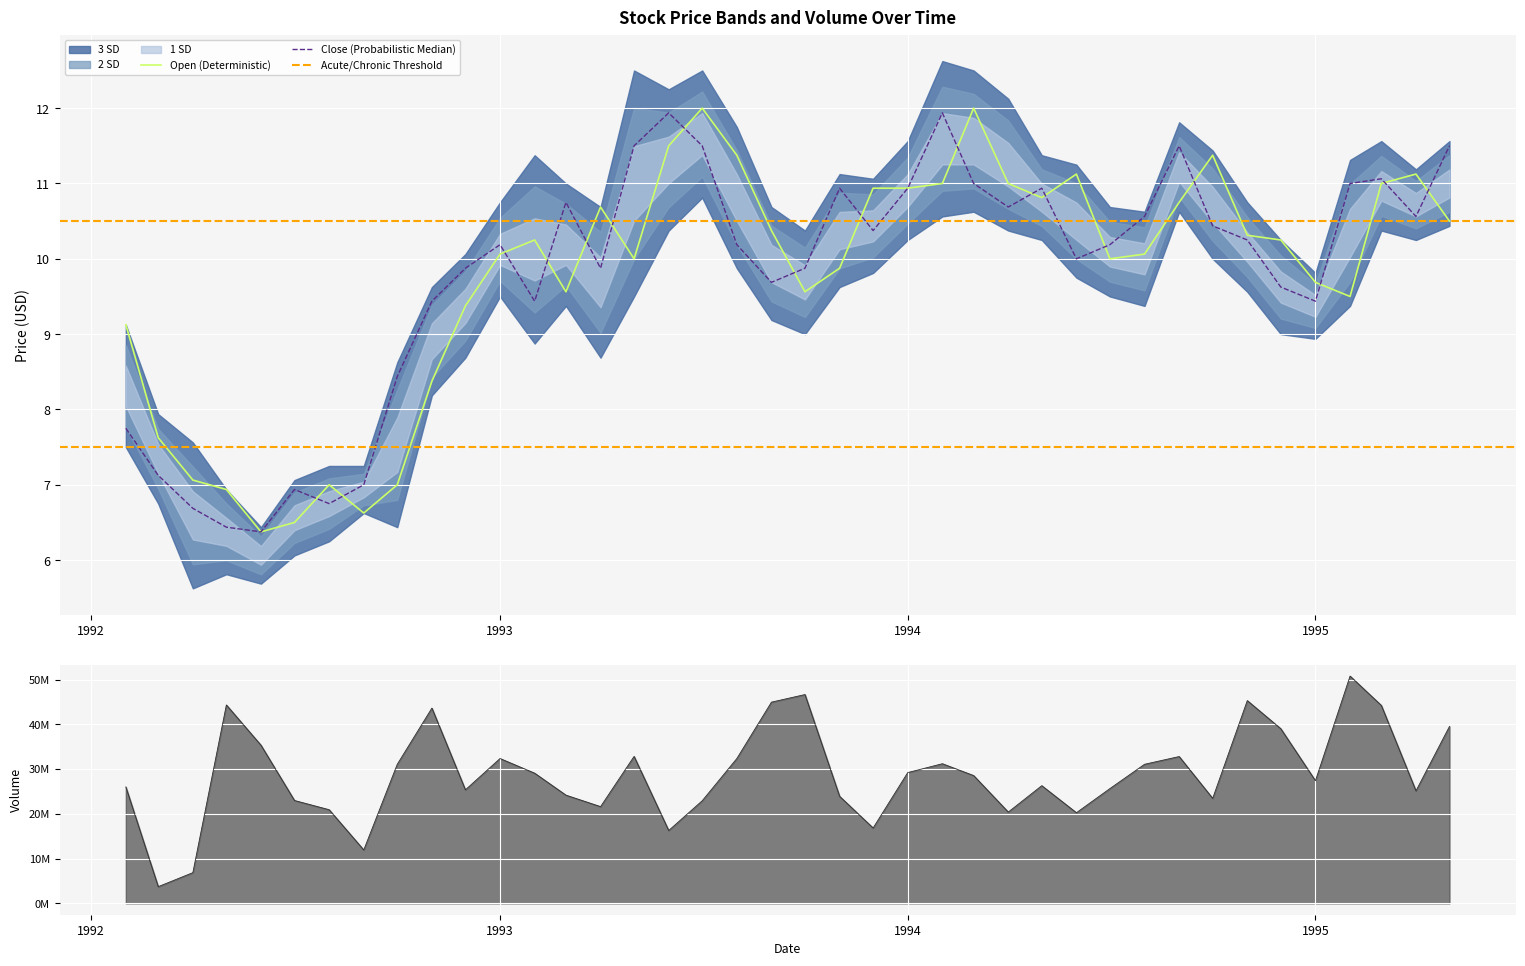

Which has a higher value, 1993-10-01 or 1994-09-01?

1994-09-01